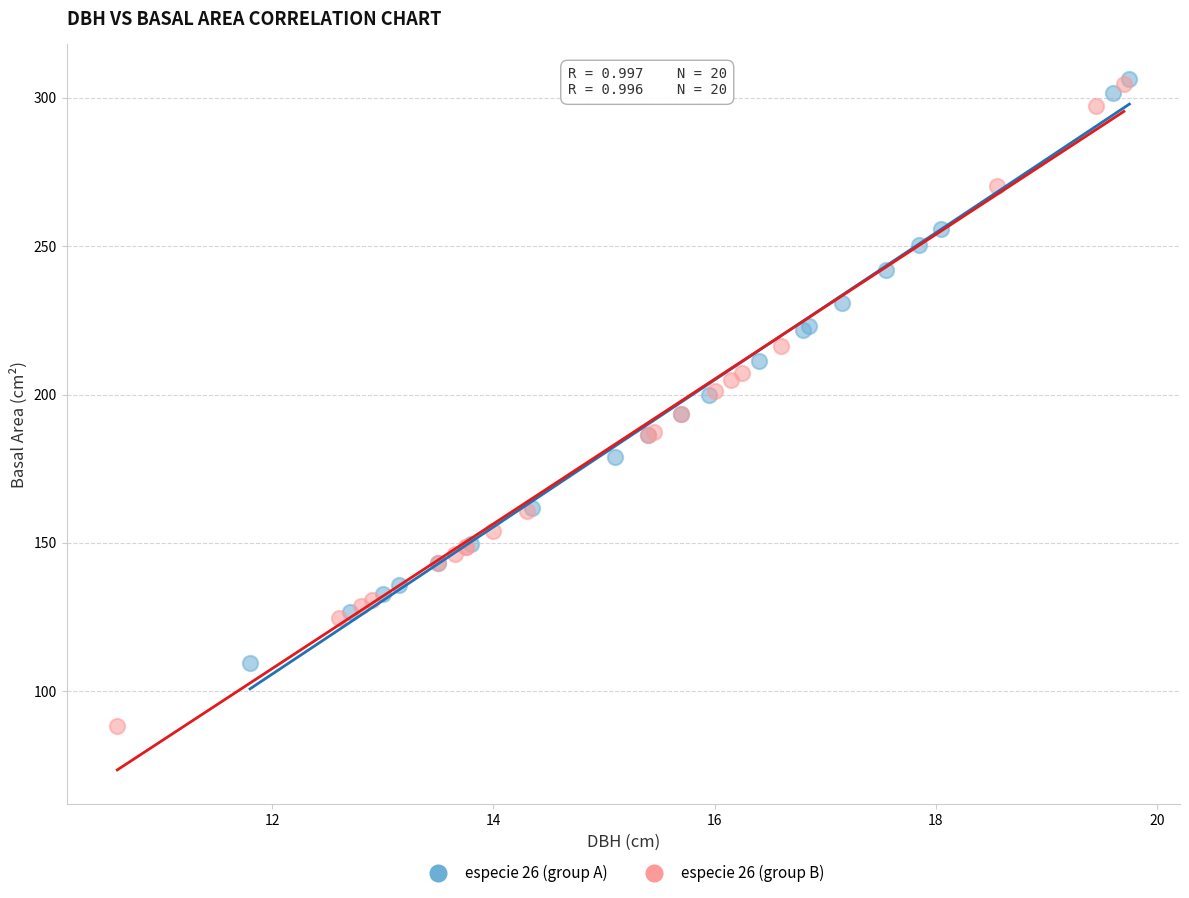

Which series reaches the minimum Y coordinate?

especie 26 (group B)